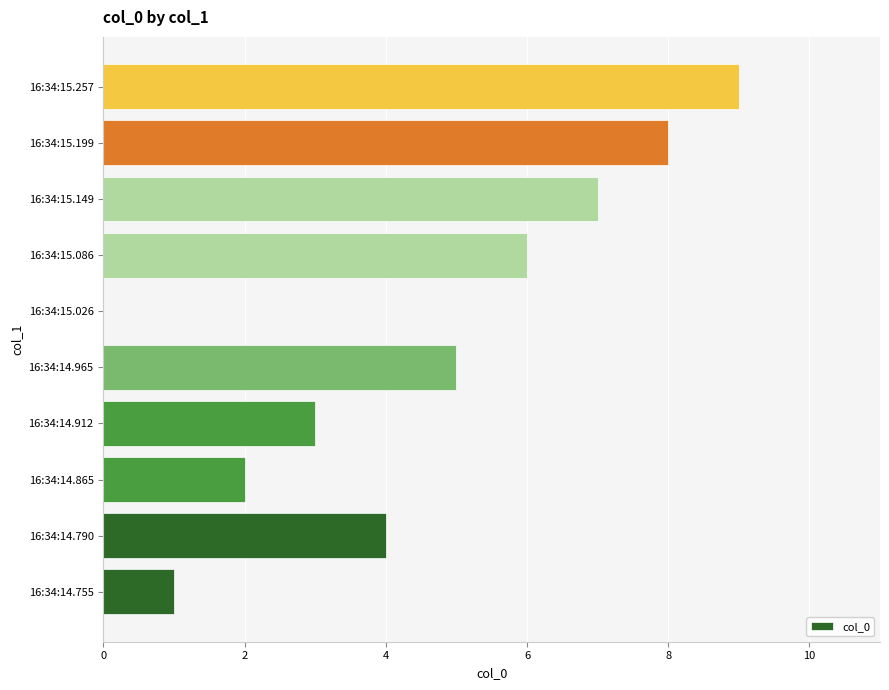

How many categories are shown in the chart?

10